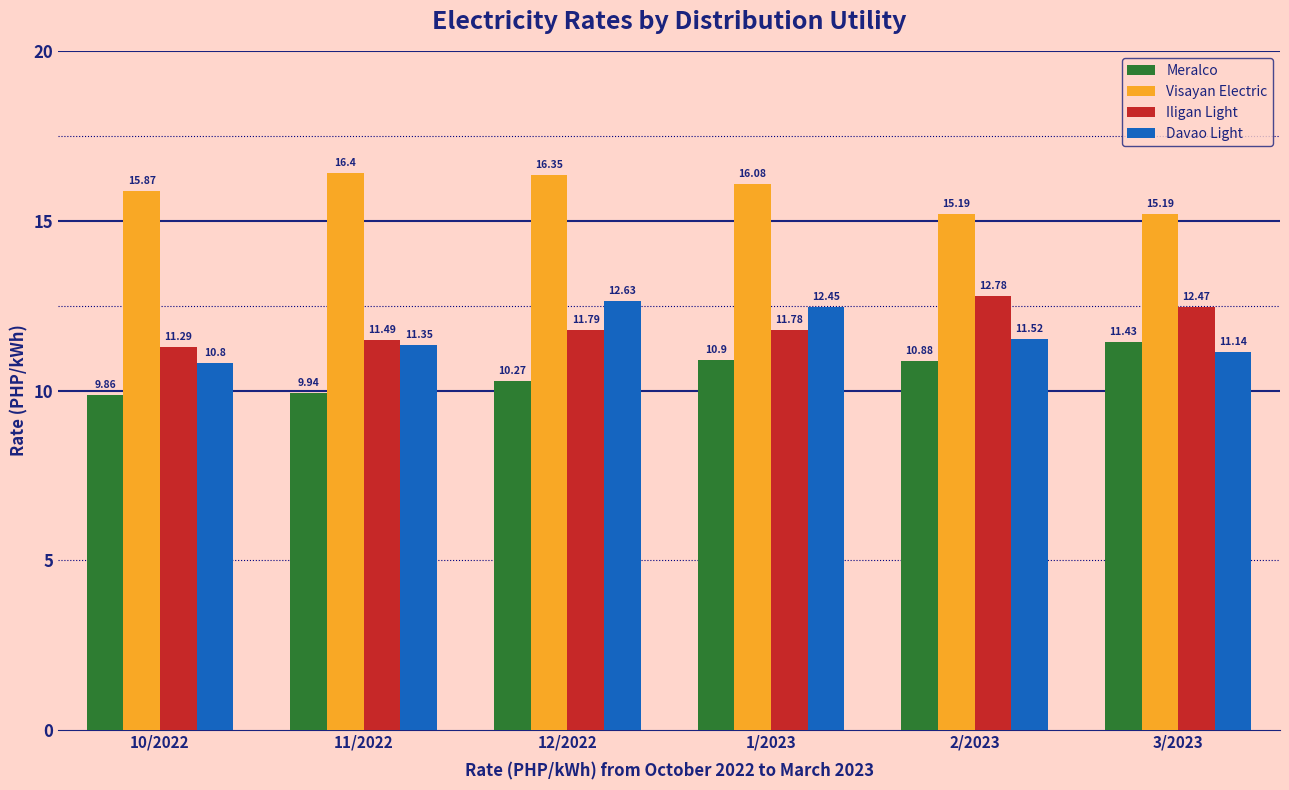

How many bars are there in each group?

4